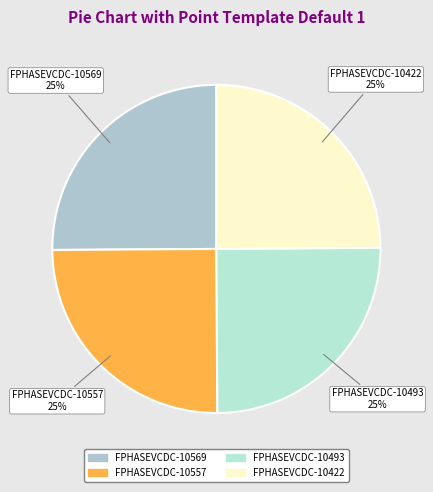

The FPHASEVCDC-10493 slice represents 25% of the pie. True or false?

True